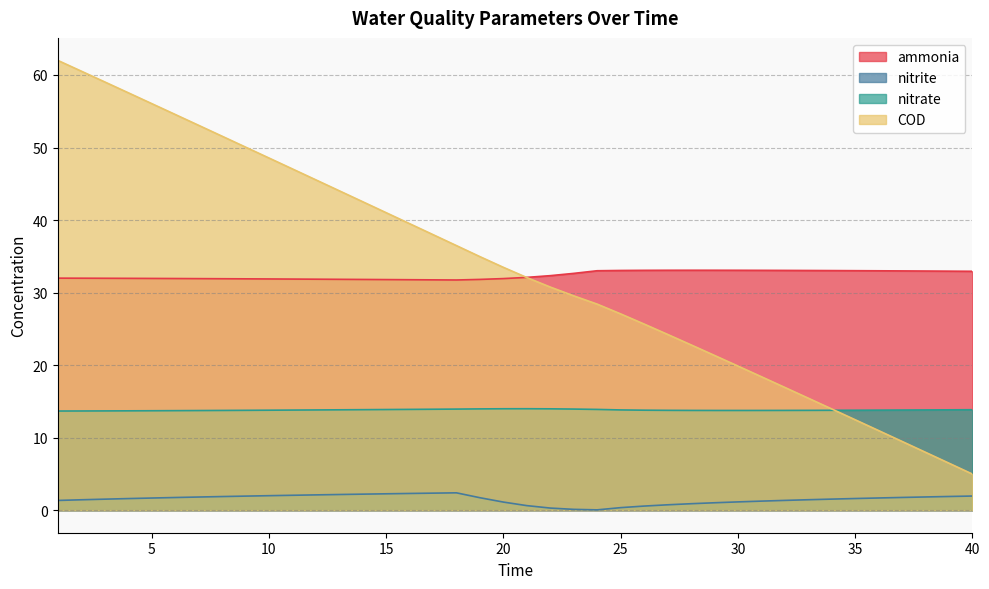

At how many categories does at least one series exceed 32?

40